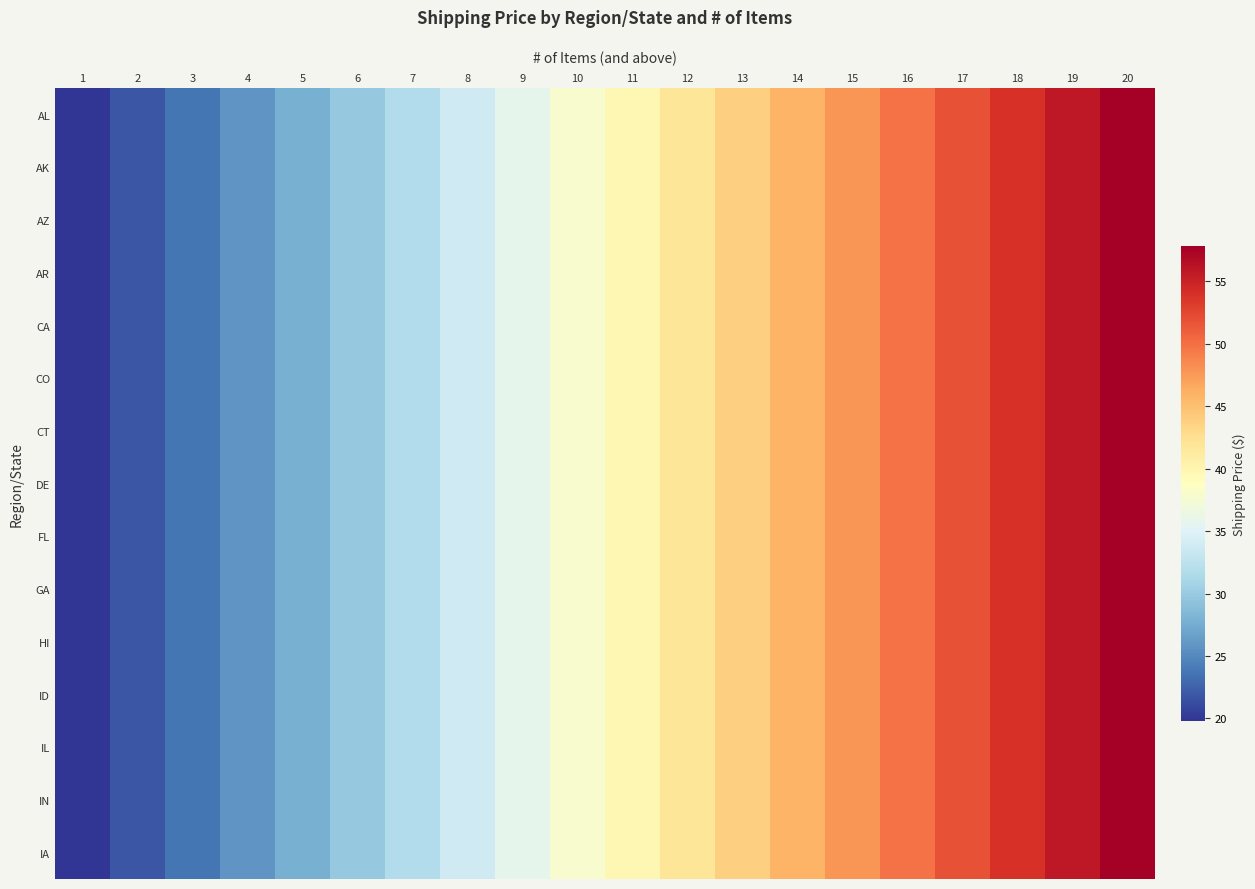

Which series has the widest spread of values?

AL